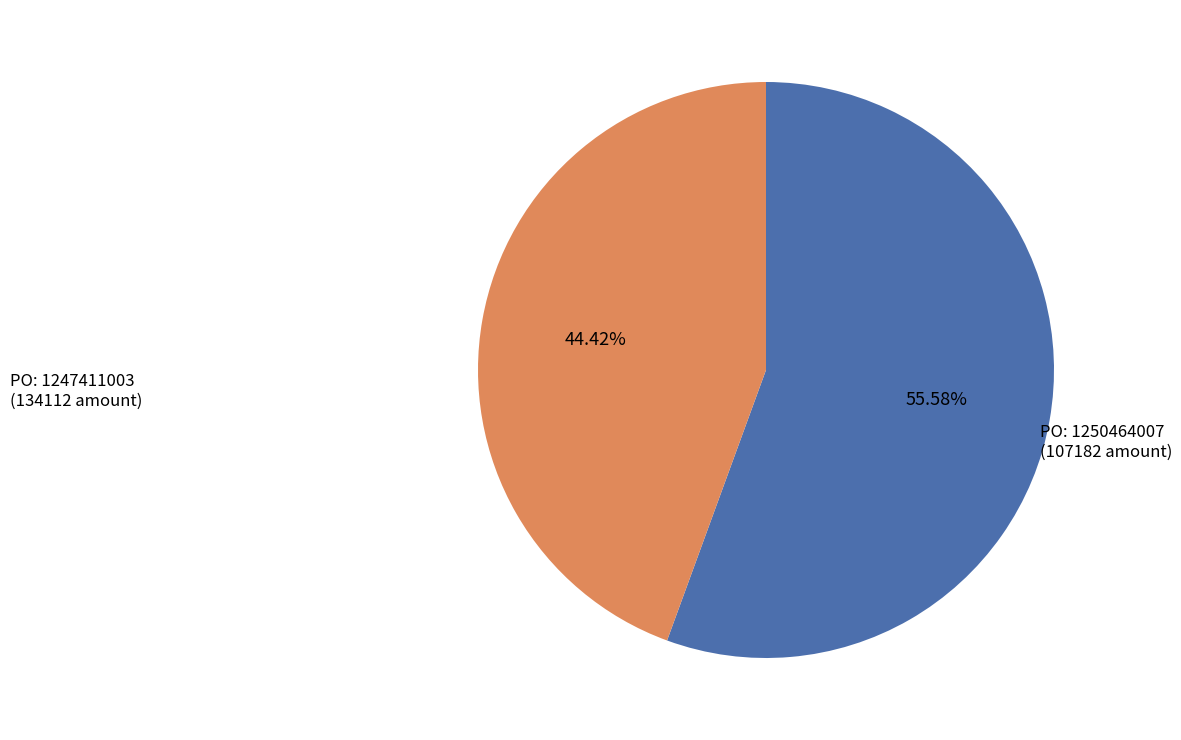

Is there a majority slice in this chart?

Yes